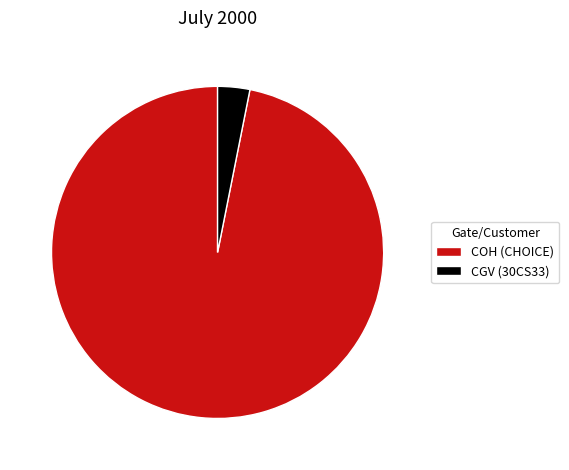

True or false: CGV (30CS33) accounts for 14% of the total.

False